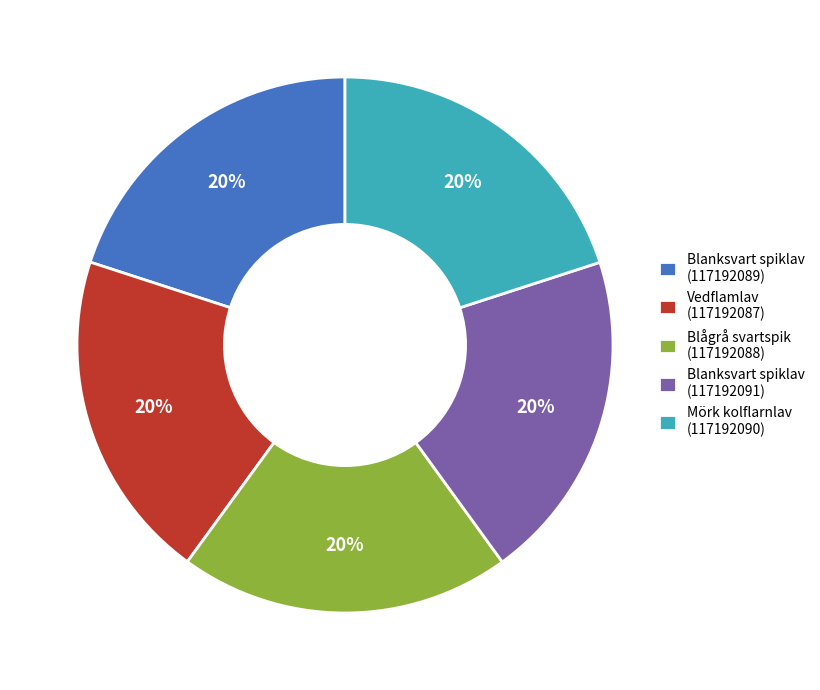

Does any single category account for the majority?

No